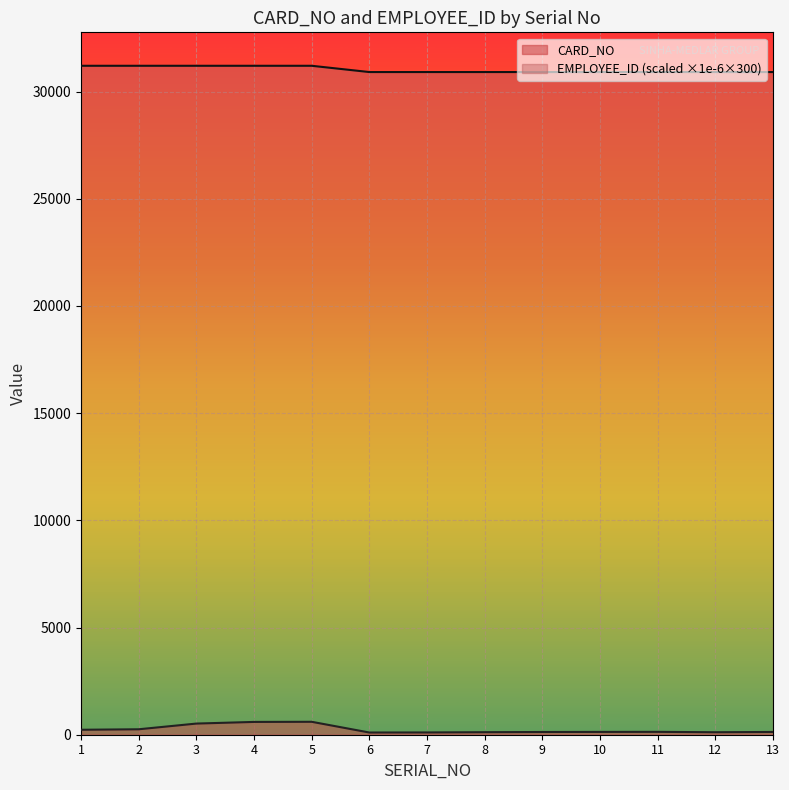

How many lines are shown in the chart?

2